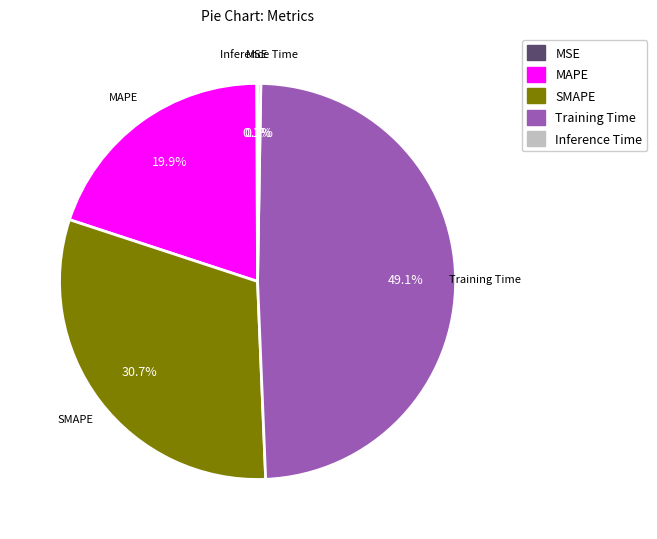

Is the sum of Training Time and SMAPE greater than half?

Yes